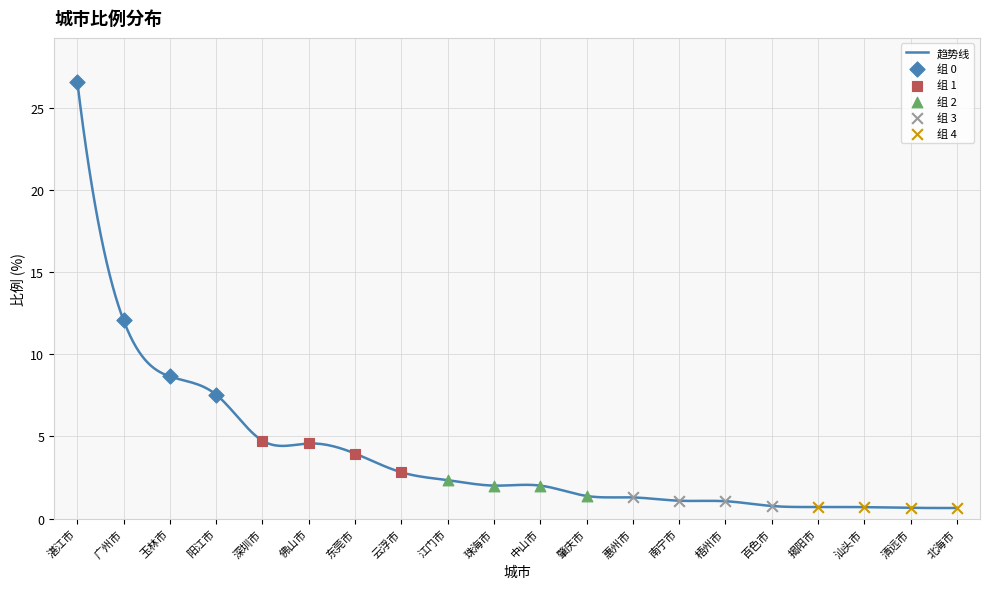

Approximately how many times larger is the value at 深圳市 compared to 云浮市?

1.7